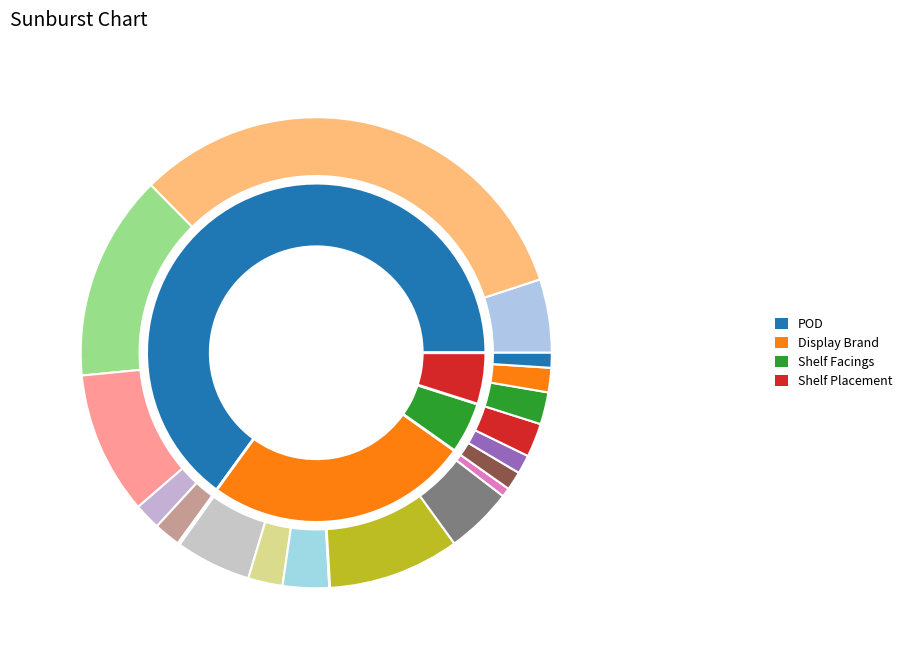

What is the largest slice in the pie chart?

POD